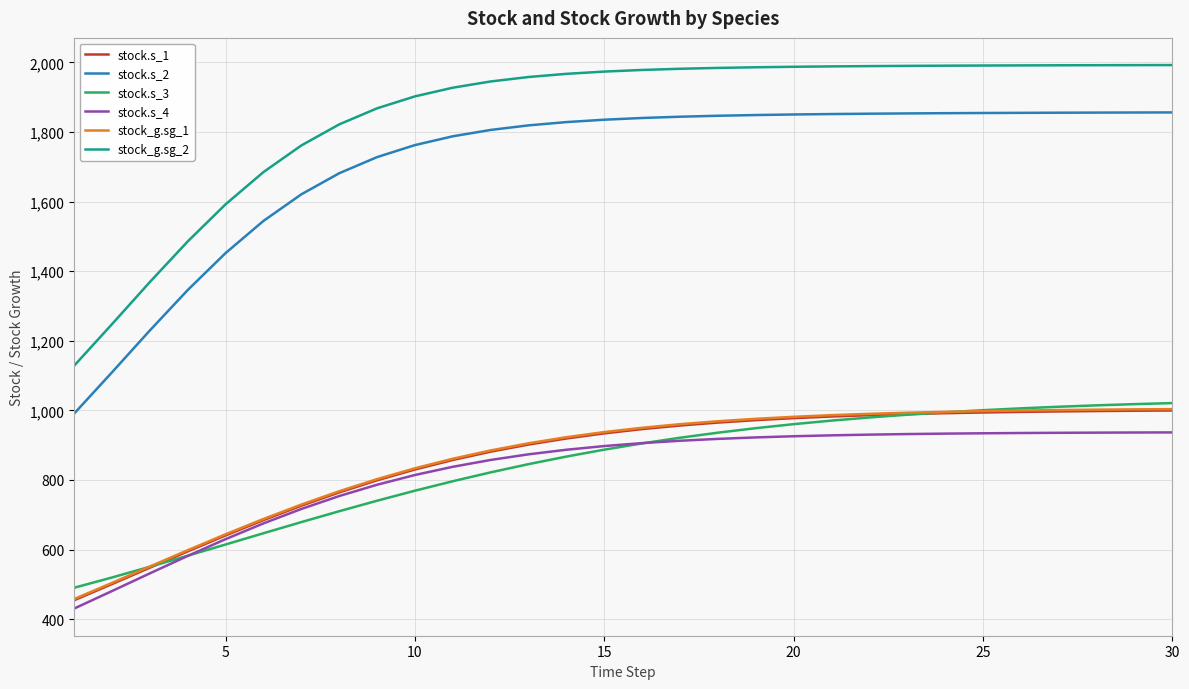

Which series has the largest total across all categories?

stock_g.sg_2